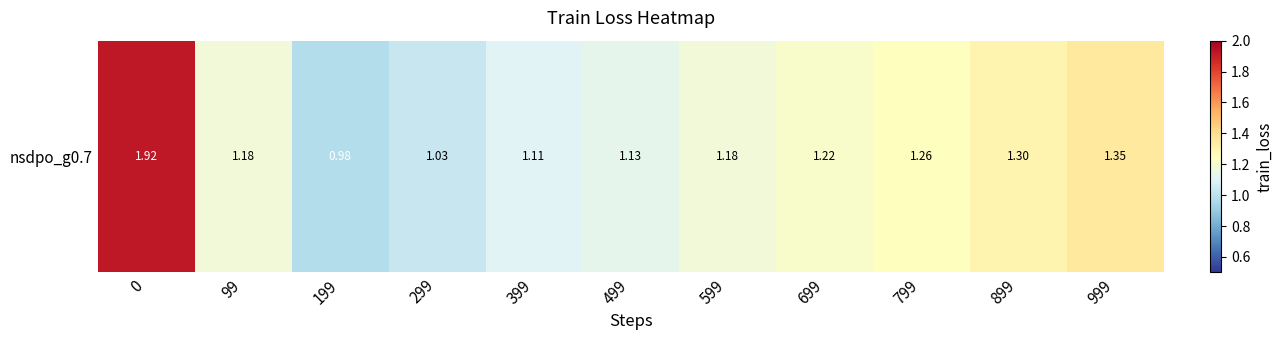

Count the number of values greater than 1.

10